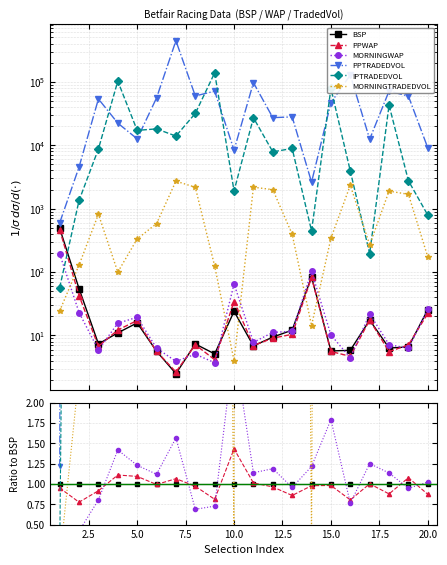

Which series has the widest spread of values?

PPTRADEDVOL